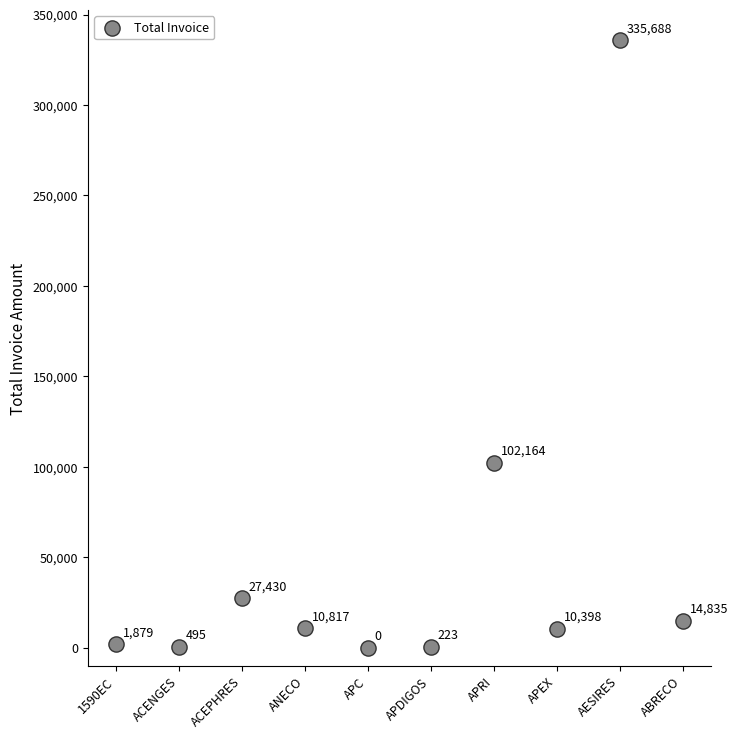

What Y value in the scatter plot is closest to 167844?

102163.8